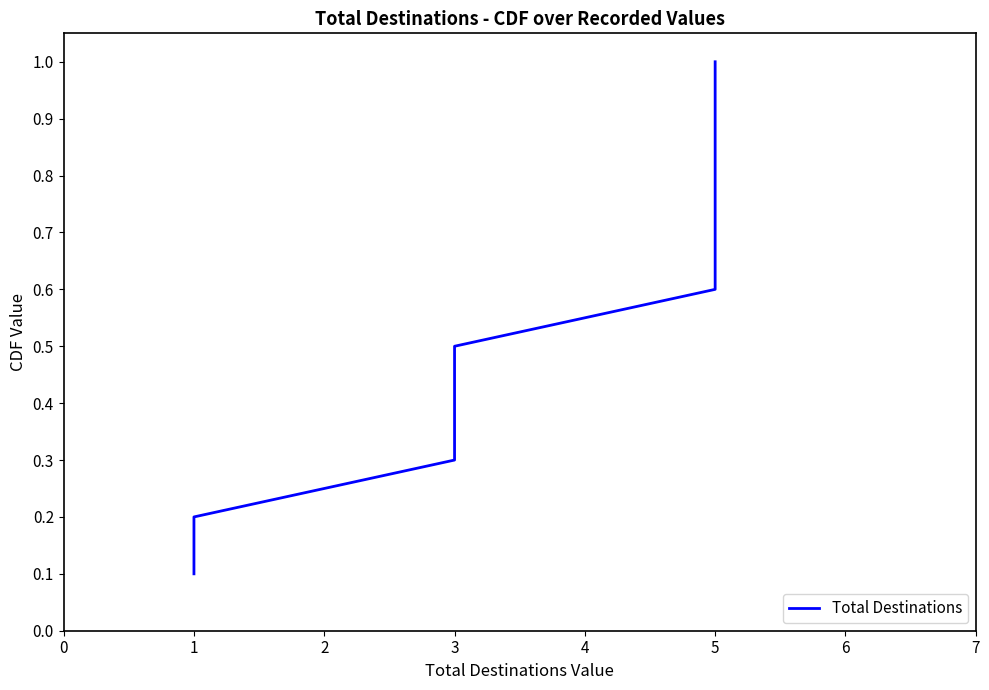

How many lines are shown in the chart?

1